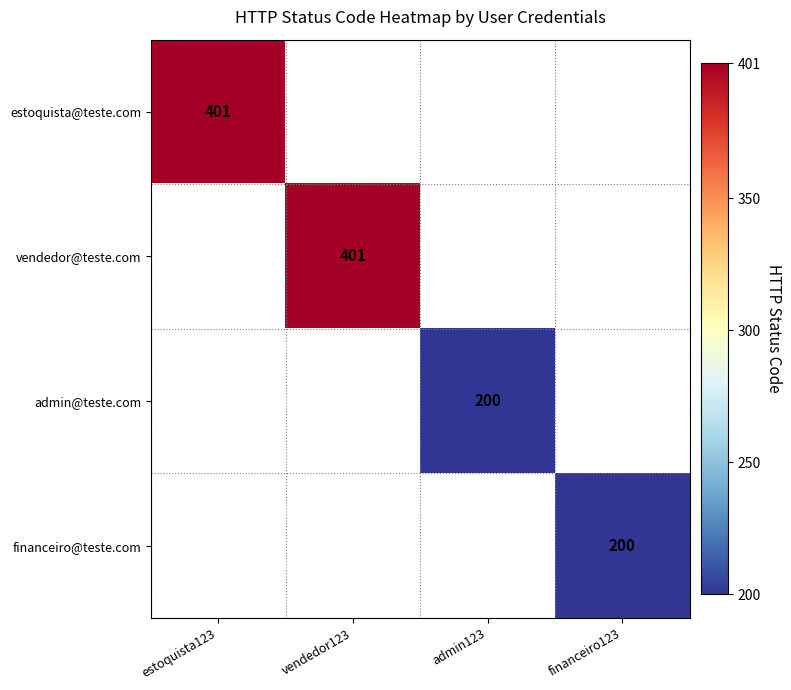

What is the greatest value displayed?

401.0